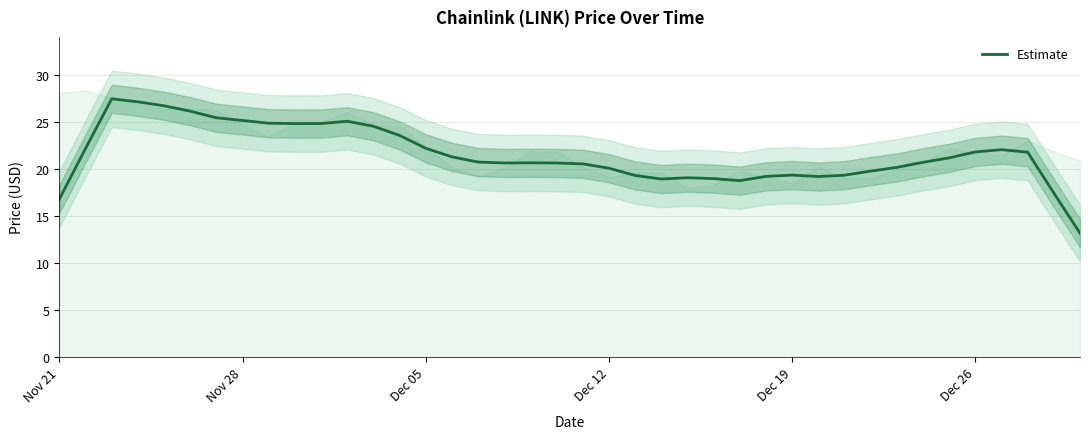

The value of Estimate at Dec 26 is 31.7. True or false?

False